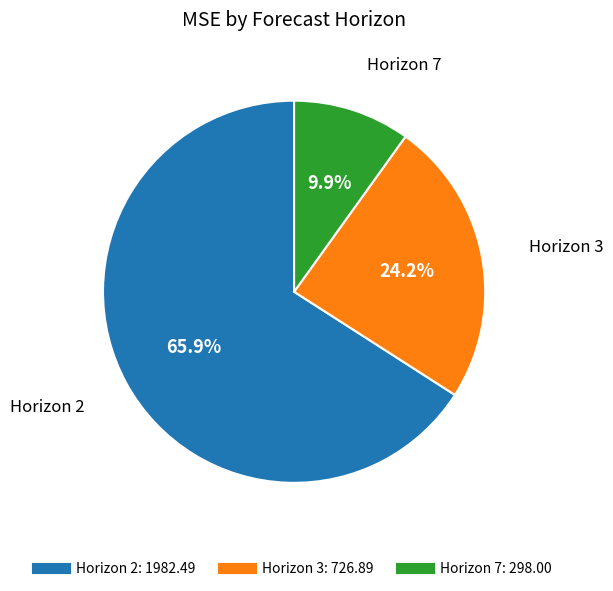

Count the number of slices in the pie.

3